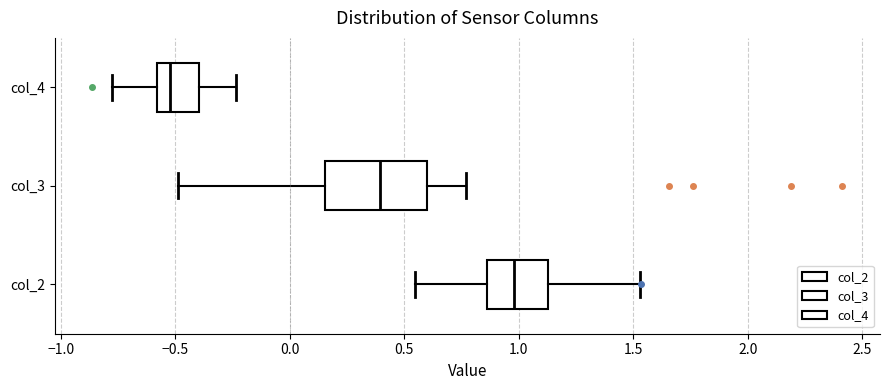

Where is the right edge of the box for col_3 on the x-axis? The values are not printed on the chart, so give them approximately, as read against the axis.

0.60